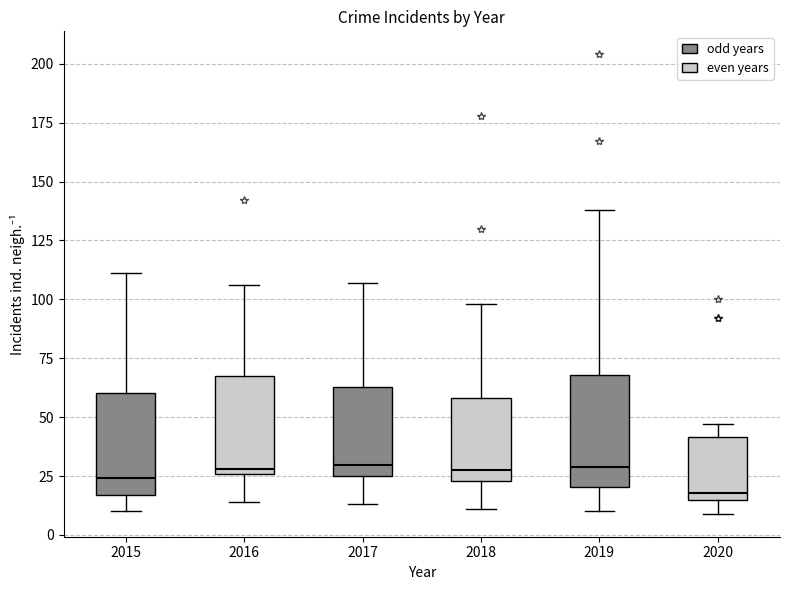

Reading left to right, read every box against the y-axis: the position of its median line, the range the box covers, and the ends of its whiskers. The values are not printed on the chart, so give them approximately, as read against the axis.

2015: median 25, box 15 to 60, whiskers 10 to 110
2016: median 30, box 25 to 70, whiskers 15 to 105
2017: median 30, box 25 to 65, whiskers 15 to 105
2018: median 30, box 25 to 60, whiskers 10 to 100
2019: median 30, box 20 to 70, whiskers 10 to 140
2020: median 20, box 15 to 40, whiskers 10 to 45